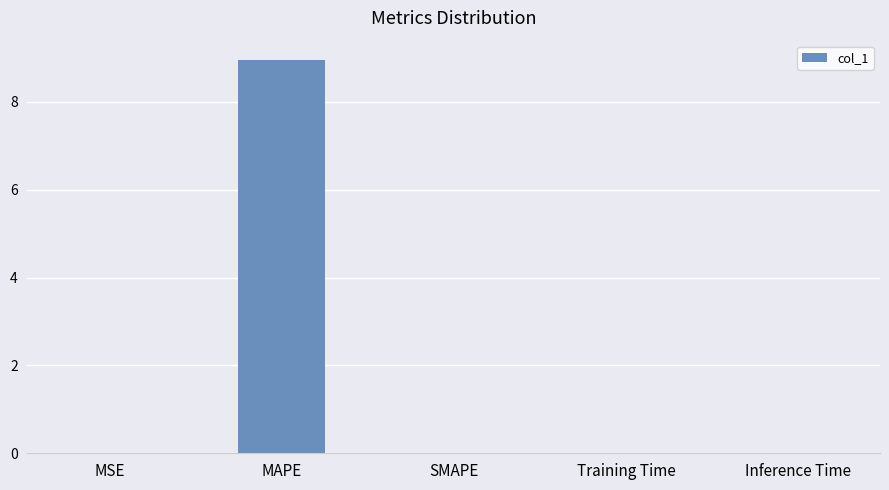

Which label corresponds to the largest value in the chart?

MAPE